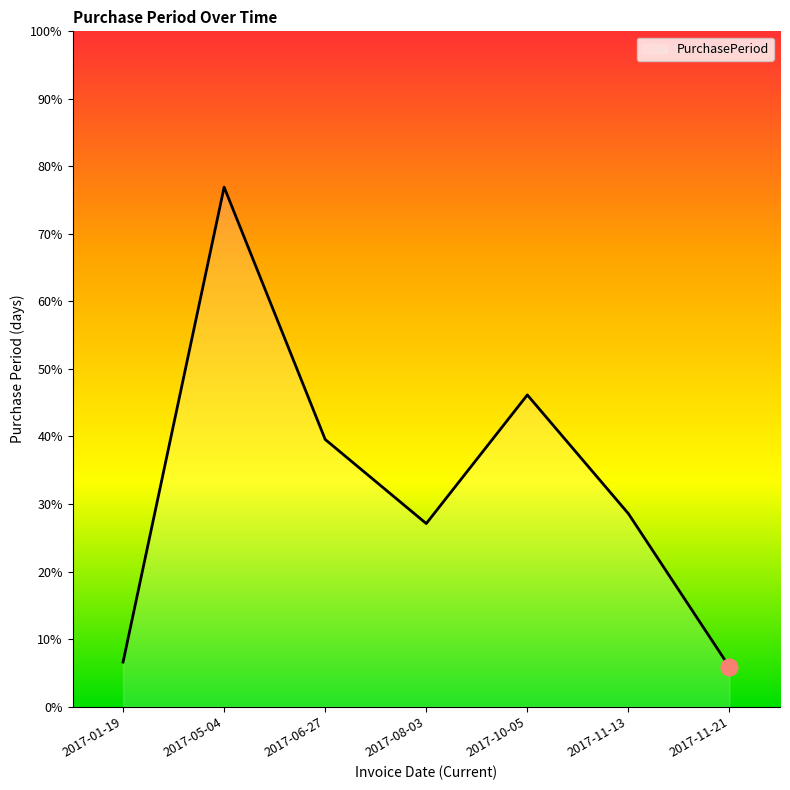

Between 2017-11-21 and 2017-05-04, which is larger?

2017-05-04